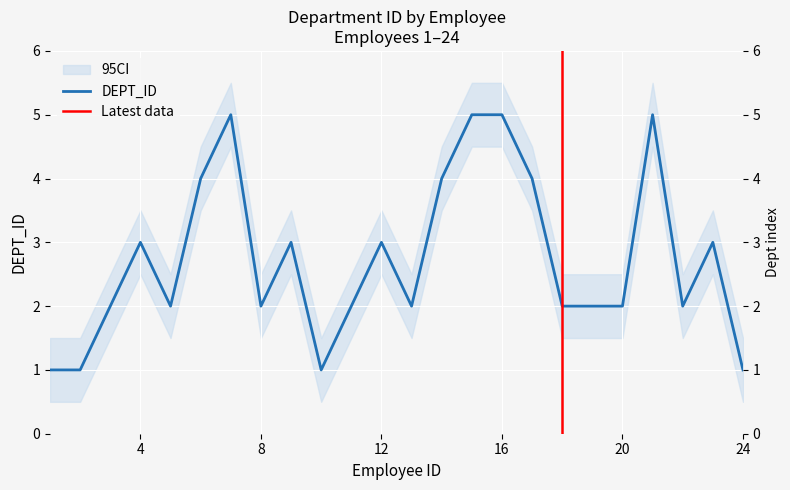

What is the sum of the values at 3 and 8?

4